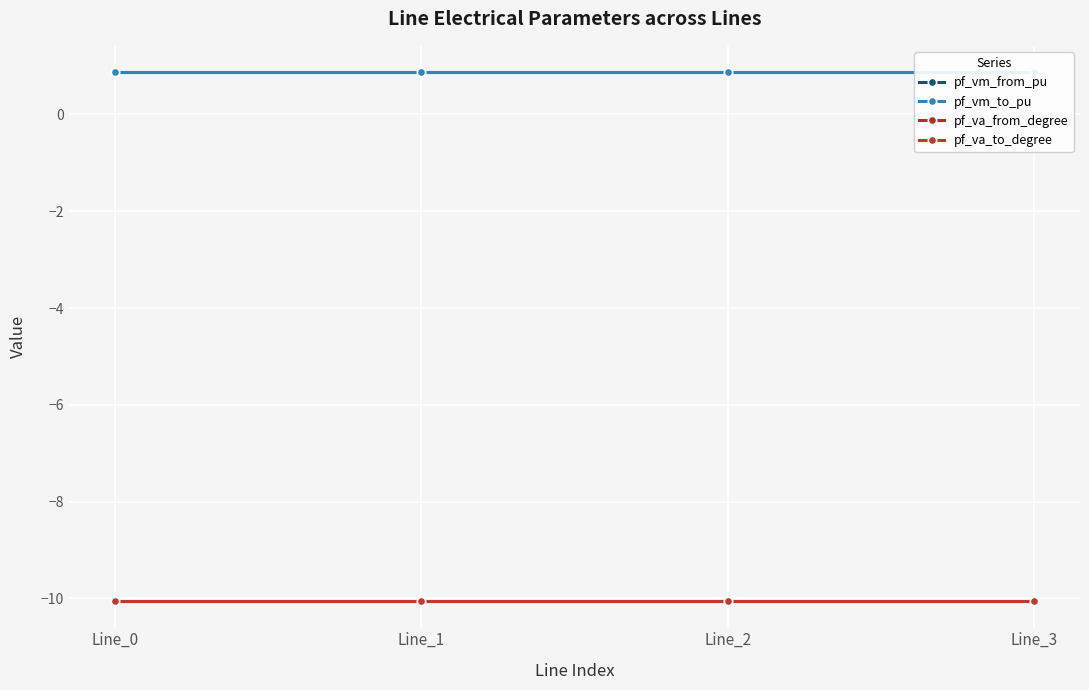

Which series has the largest total across all categories?

pf_vm_from_pu